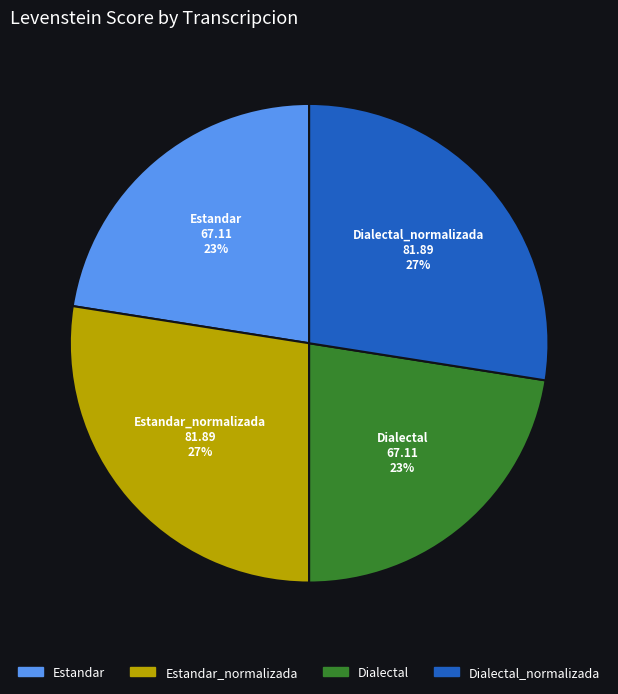

Is there any slice that represents more than half of the pie?

No